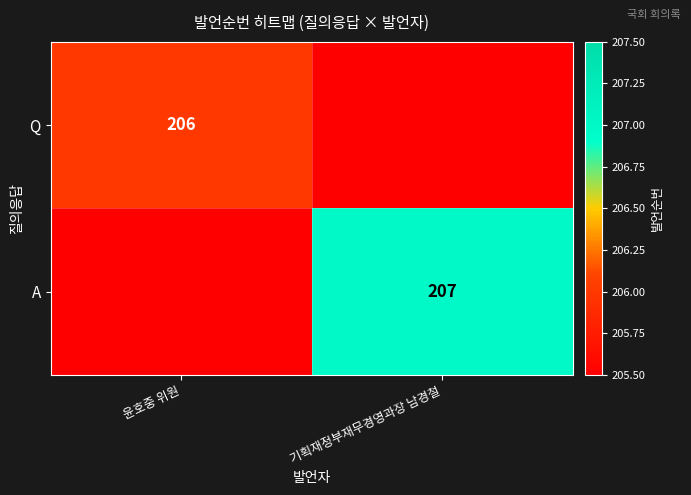

True or false: Q has a value of 206 at 윤호중 위원.

True